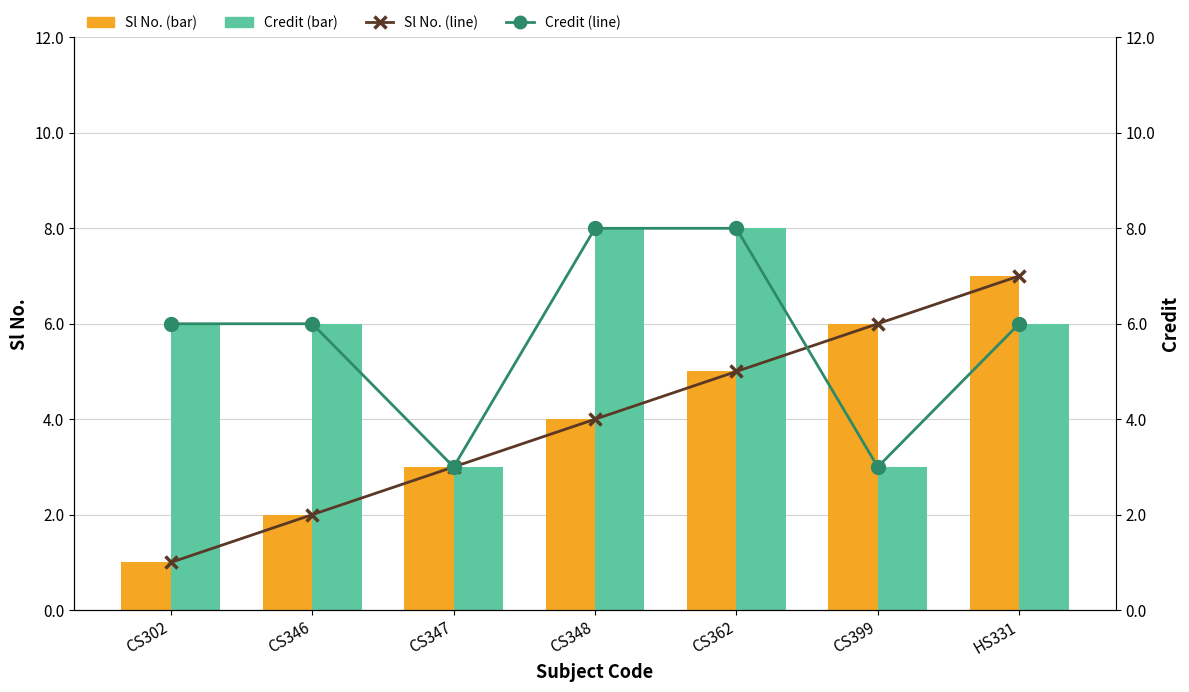

What is the average value of the Credit series?

6